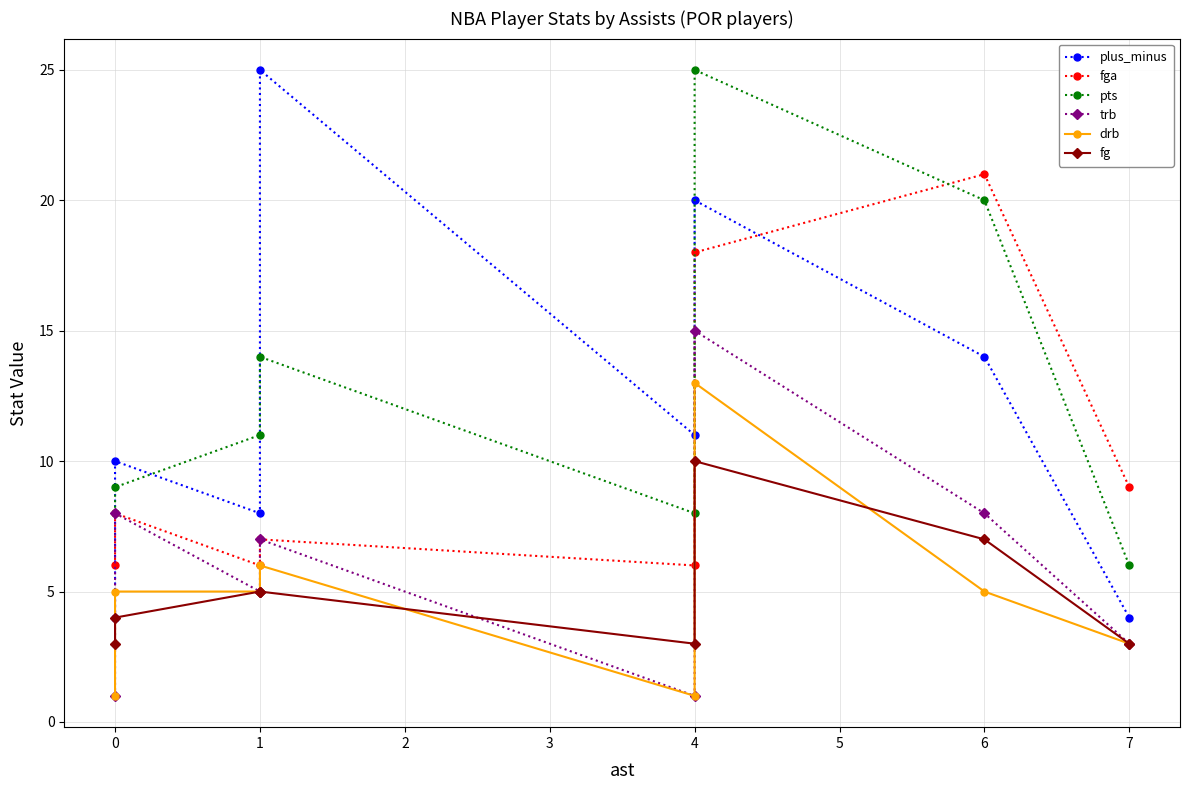

The drb series shows 5 at 0. True or false?

True